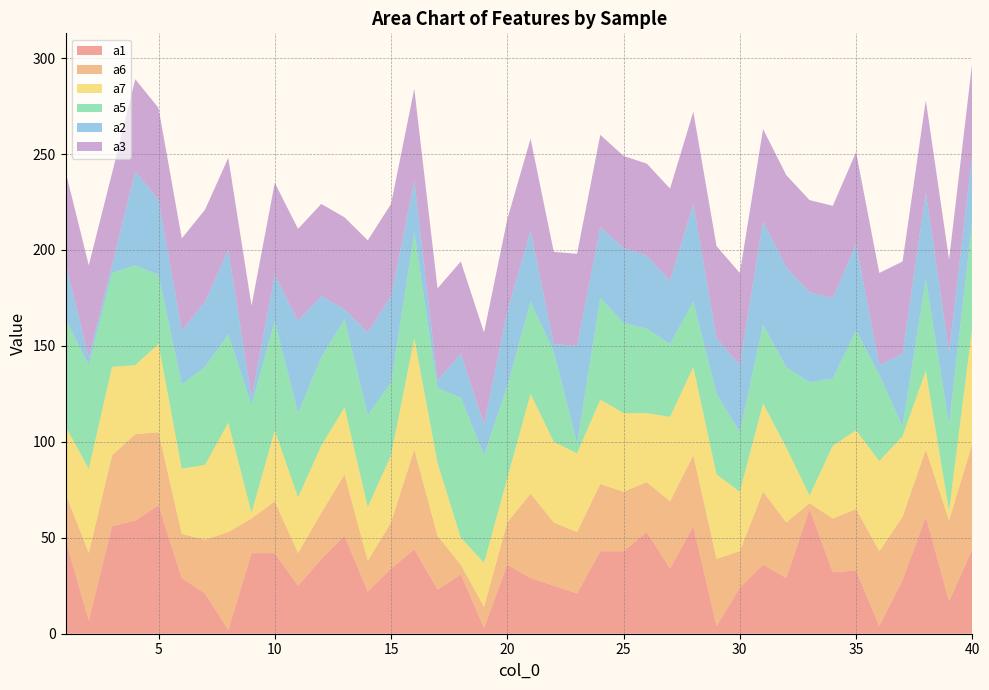

Reading left to right, list all the values displayed in this chart.

a1: 49	7	56	59	67	29	21	2	42	42	25	39	51	22	34	44	23	31	3	36	29	25	21	43	43	53	34	56	4	24	36	29	65	32	33	4	28	61	17	44
a2: 29	4	4	49	39	28	34	44	4	24	48	32	5	43	45	27	4	23	16	39	37	4	51	37	39	38	33	51	29	35	54	52	47	42	45	5	38	45	38	35
a3: 48	48	48	48	48	48	48	48	48	48	48	48	48	48	48	48	48	48	48	48	48	48	48	48	48	48	48	48	48	48	48	48	48	48	48	48	48	48	48	48
a5: 56	54	49	52	36	44	51	46	56	57	44	46	46	48	38	55	39	73	56	48	48	47	5	53	47	44	38	34	42	31	41	42	59	35	52	45	5	48	45	55
a6: 24	35	37	45	38	23	28	51	18	27	17	24	32	16	24	52	28	5	11	22	44	33	32	35	31	26	35	37	35	19	38	29	3	28	32	39	33	35	42	55
a7: 35	44	46	36	46	34	39	57	3	37	29	35	35	28	35	58	38	14	23	23	52	42	41	44	41	36	44	46	44	31	46	39	4	38	41	47	42	41	5	61